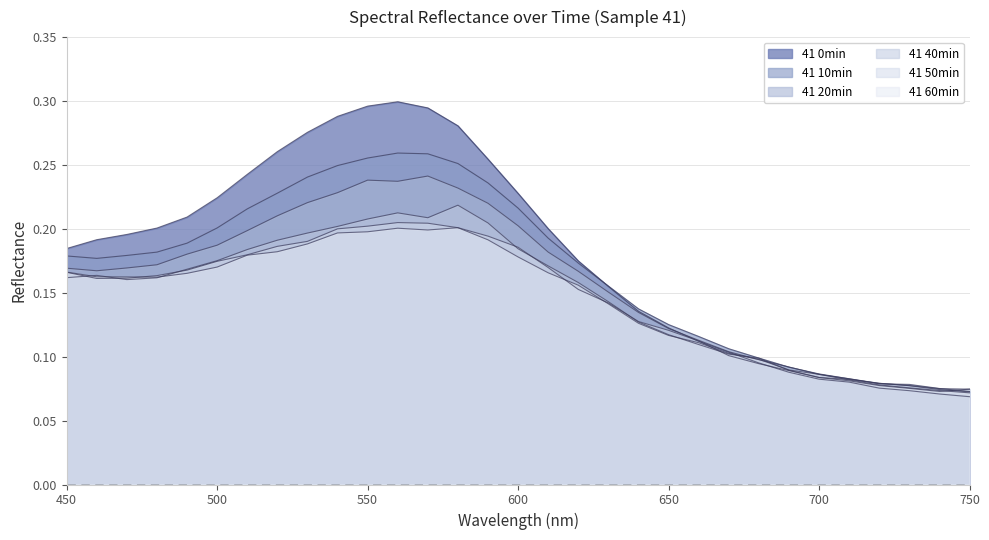

What is the maximum value for 41 10min?

0.3